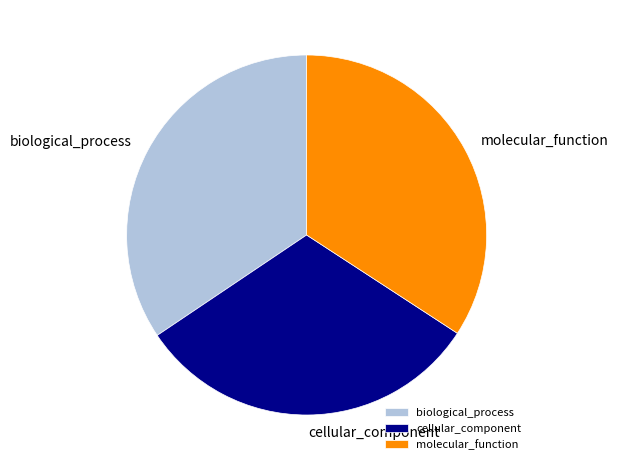

Is it true that molecular_function is 40% of the pie?

False